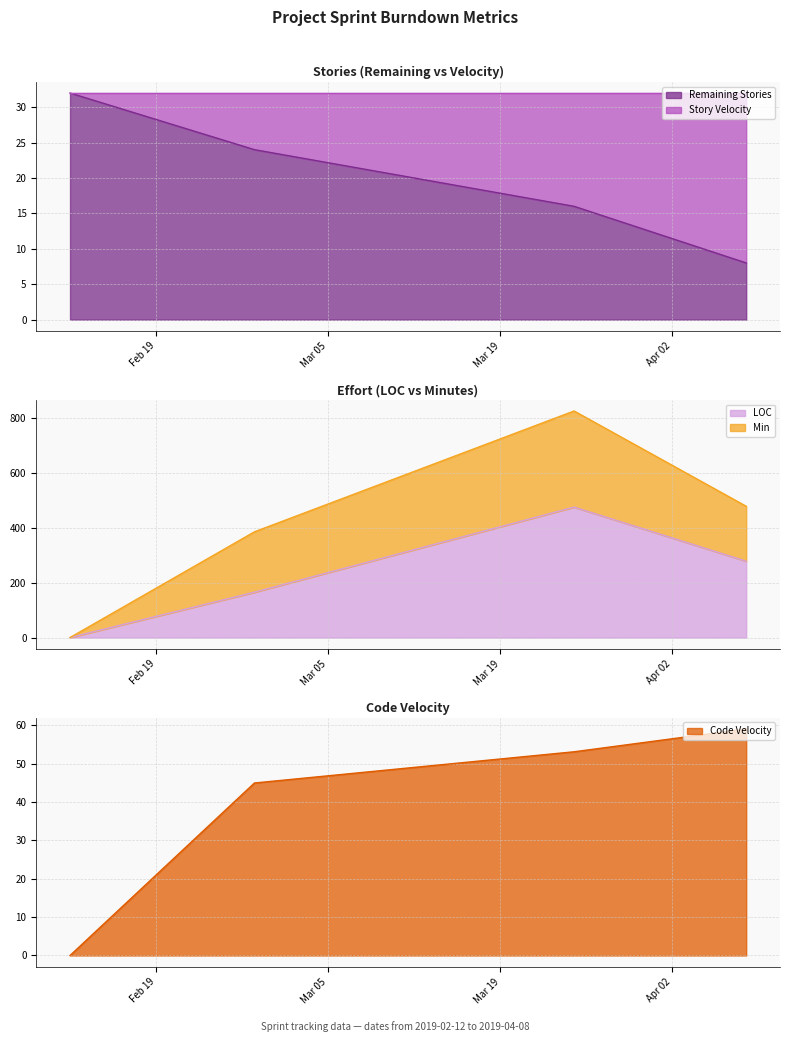

Is it true that Min equals 825.0 at 2019-03-25?

True